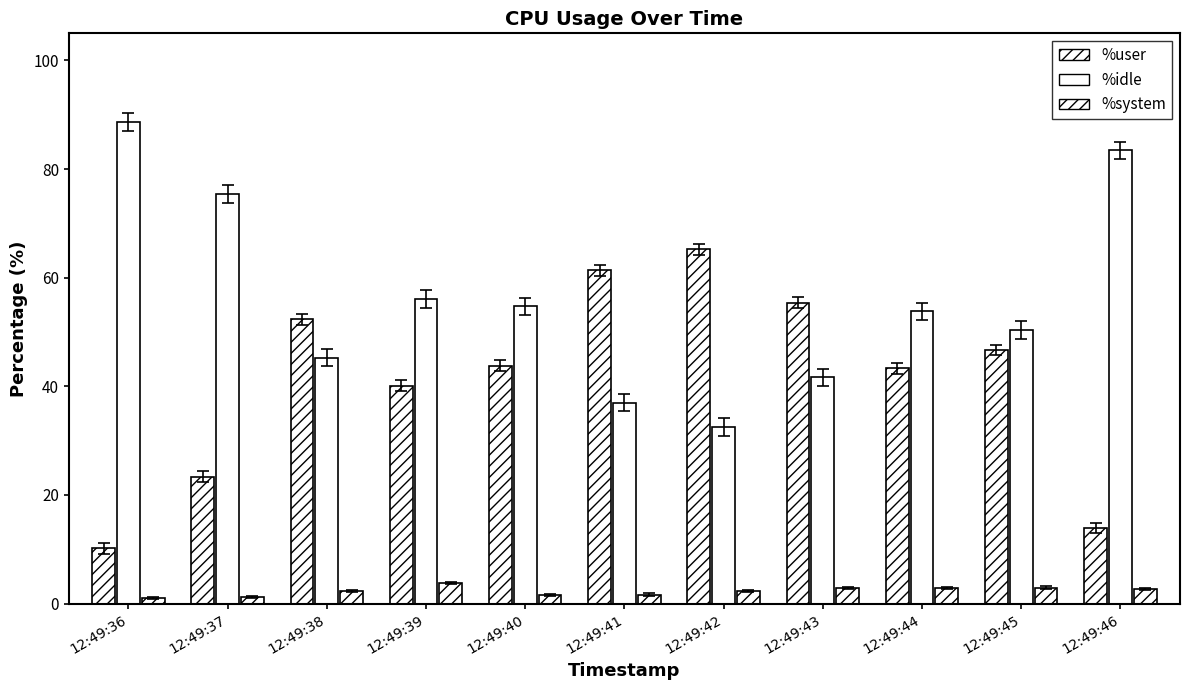

What is the total value across all series at 12:49:45?

100.0